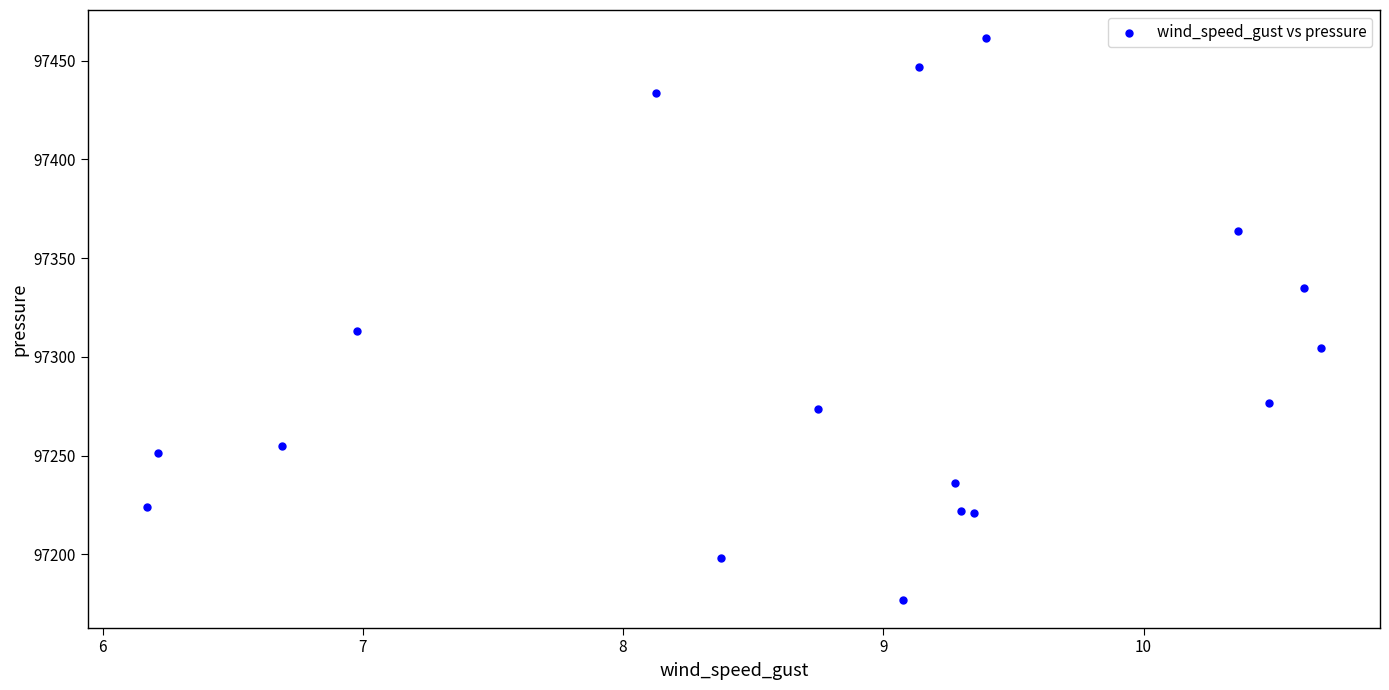

What is the range of Y values (max minus min)?

284.4